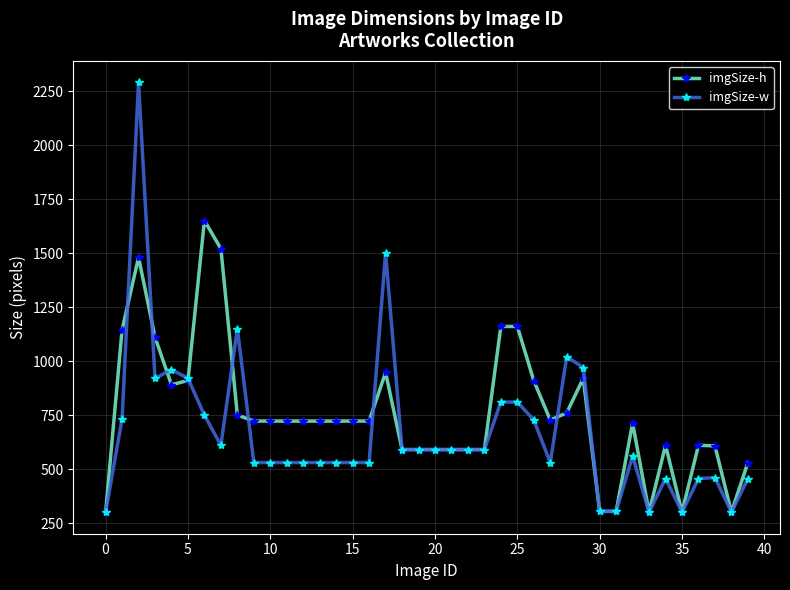

Which series has the largest range (max minus min)?

imgSize-w